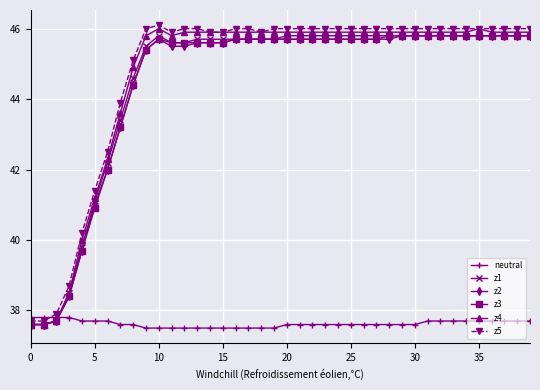

How many times do neutral and z5 cross each other?

1